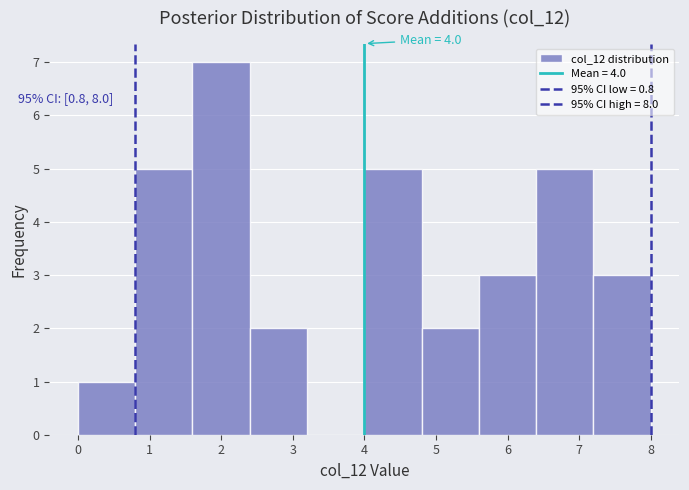

Which range on the x-axis has the tallest bar?

1.6 to 2.4